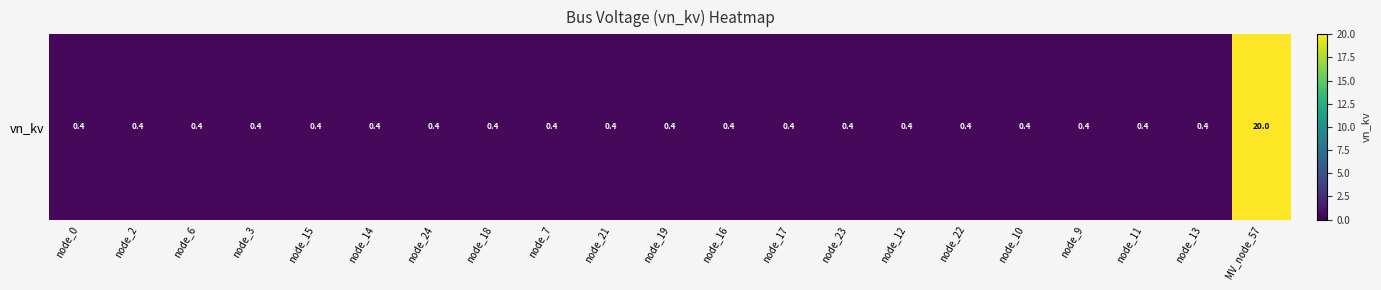

At which label is the value closest to 10?

node_0